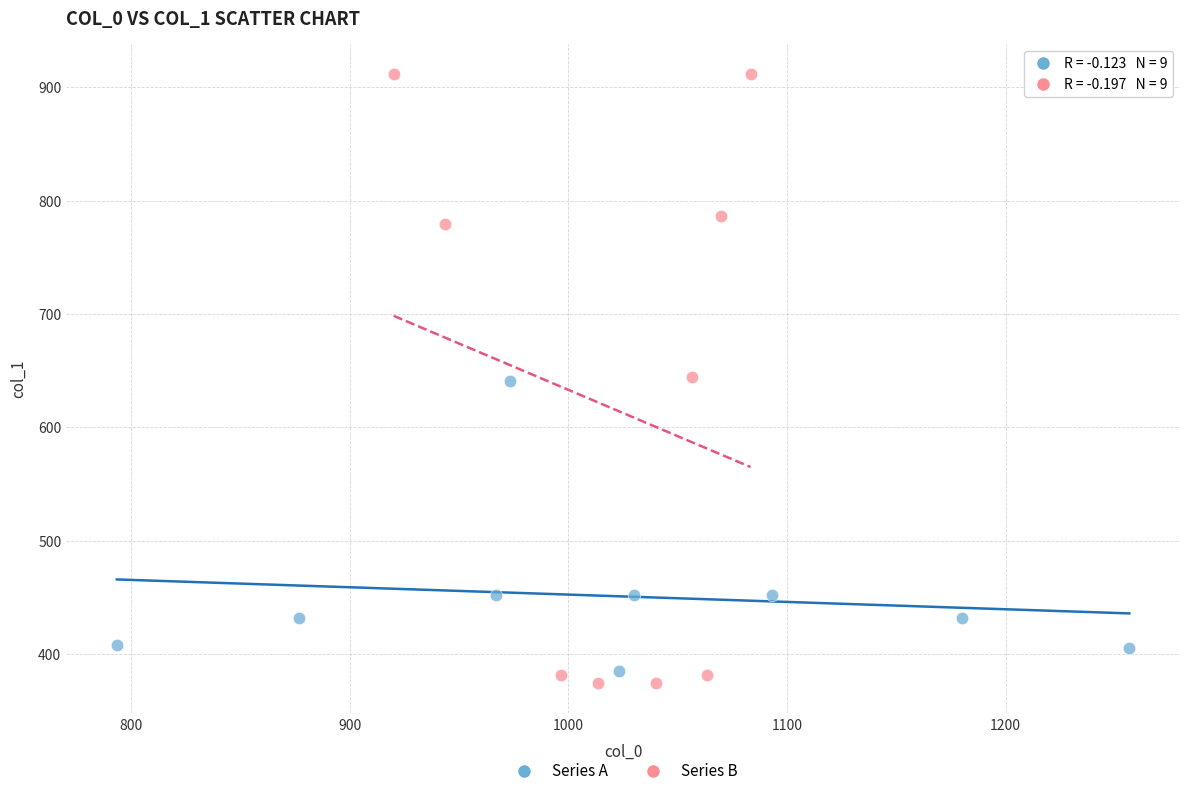

Which series reaches the maximum Y coordinate?

Series B